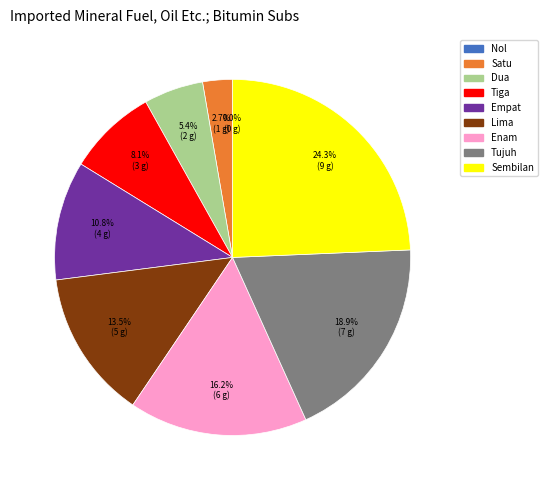

Is it true that Tiga is 8% of the pie?

True